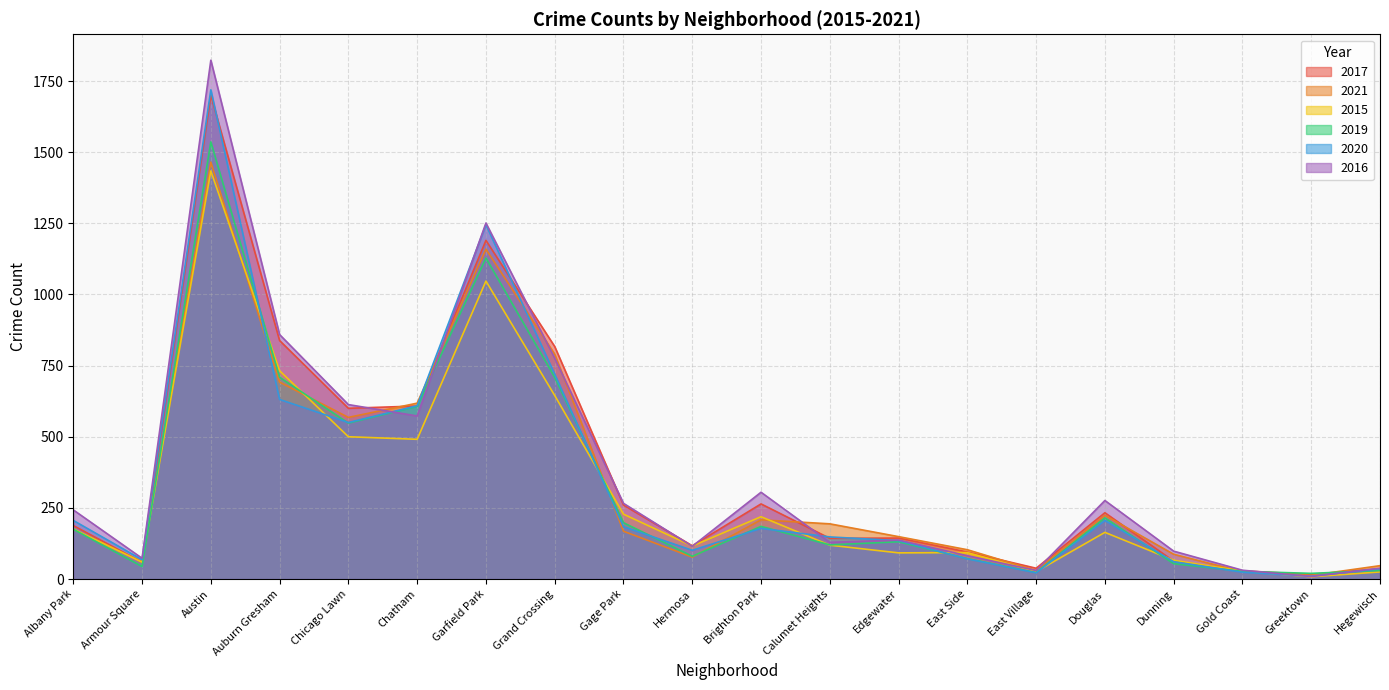

How many intersections are there between 2020 and 2015?

8